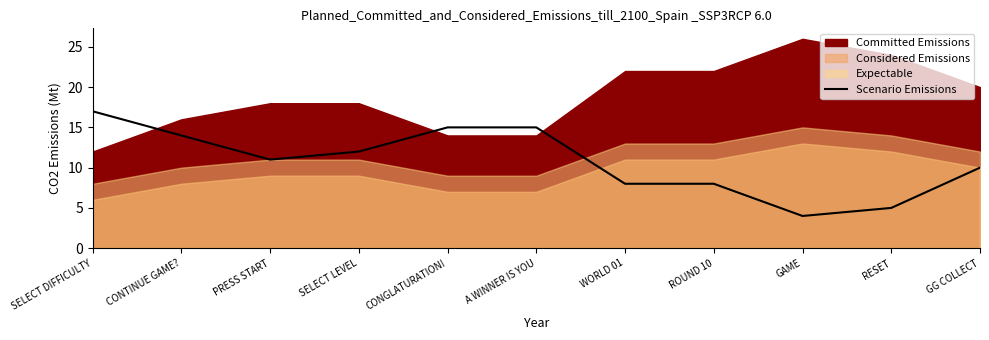

Read the value at CONGLATURATION!.

15